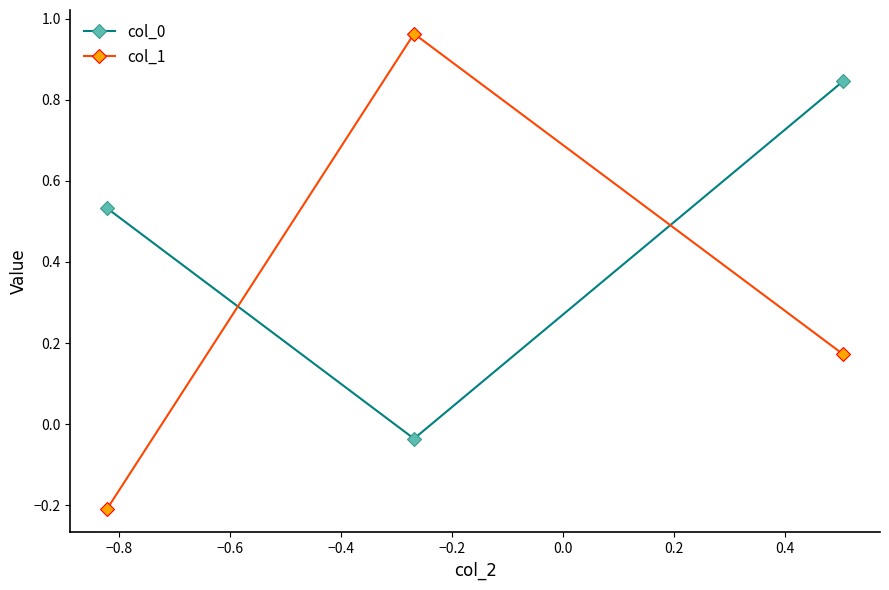

How many lines are shown in the chart?

2